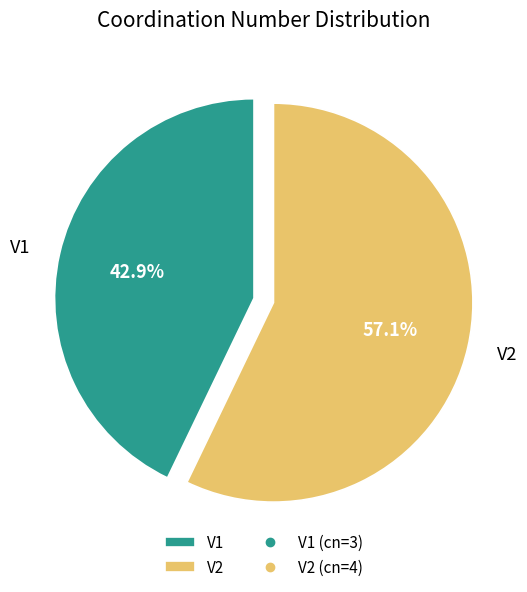

What percentage do V2 and V1 together represent?

100.0%